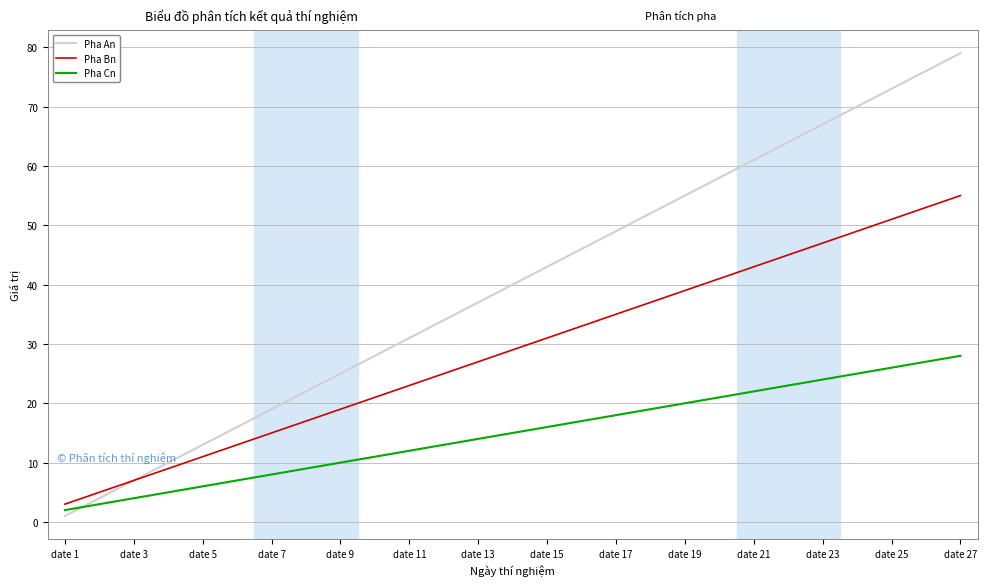

Rank the series by their maximum value, from lowest to highest.

Pha Cn, Pha Bn, Pha An